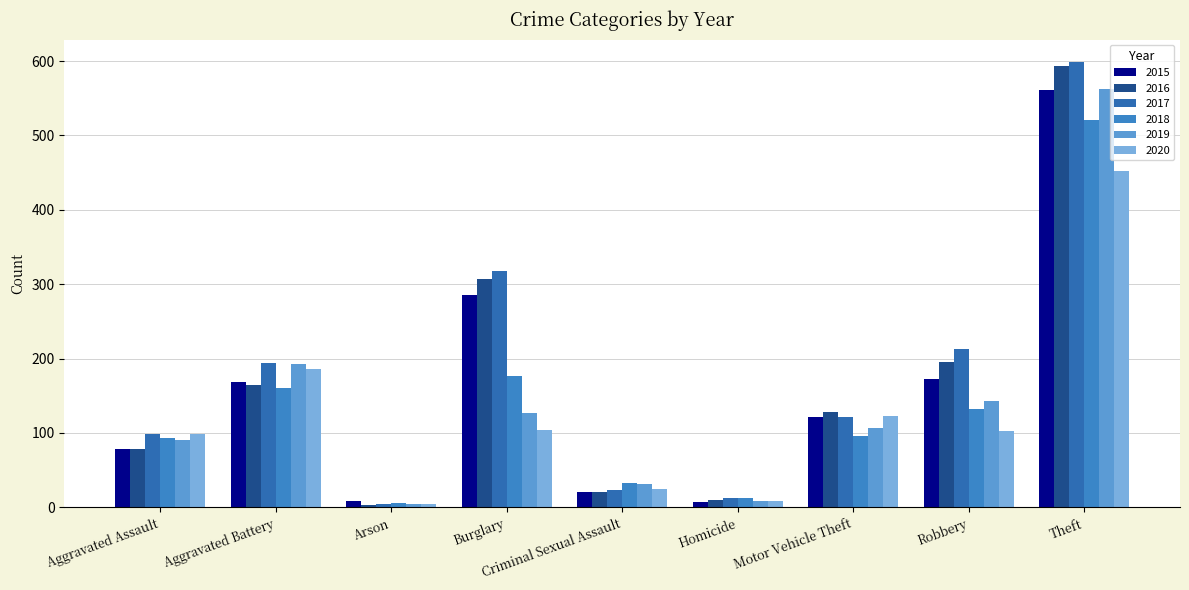

The value of 2019 at Motor Vehicle Theft is 73. True or false?

False